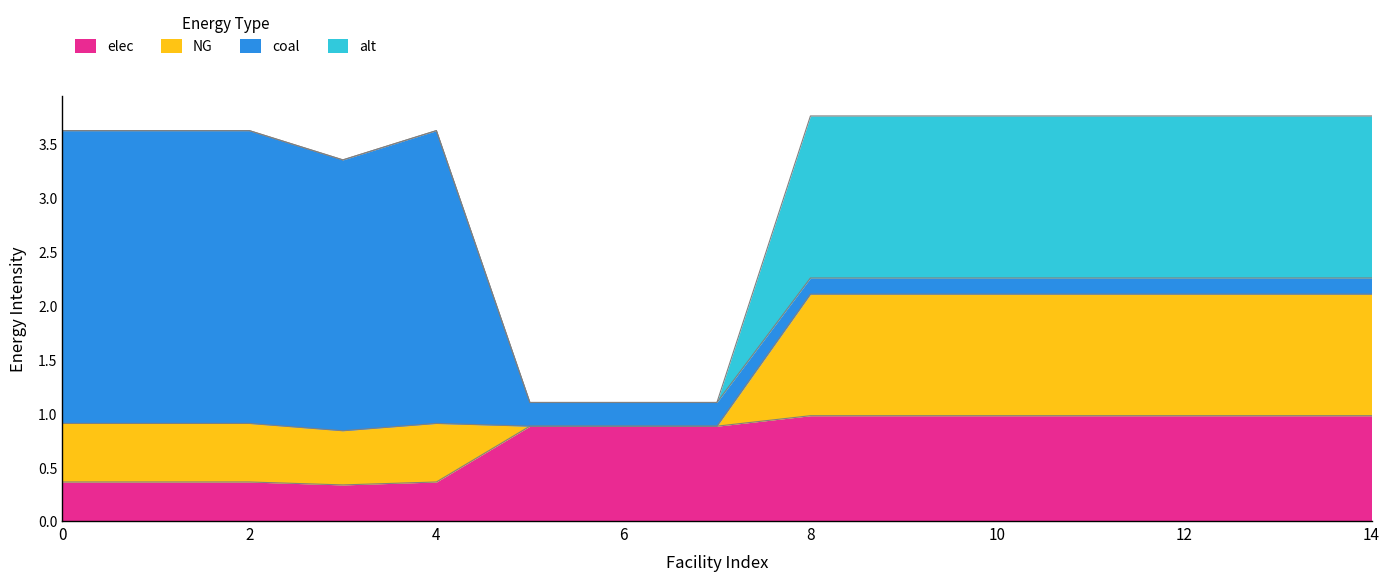

What is the minimum value for elec?

0.3